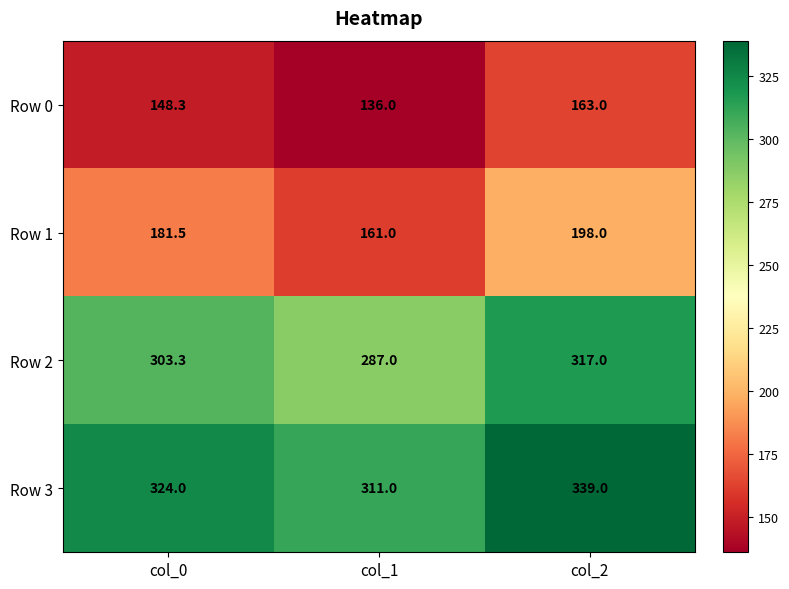

At which label does Row 0 first exceed 148?

col_0